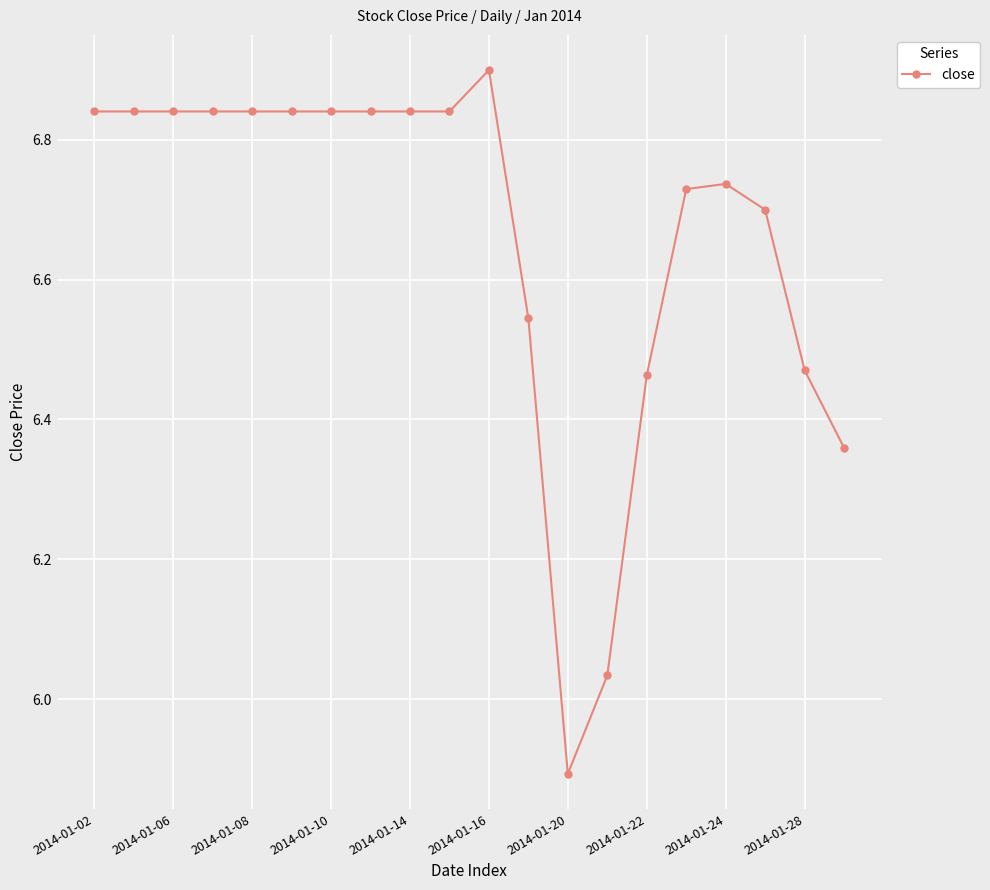

What is the sum of all values?

133.2